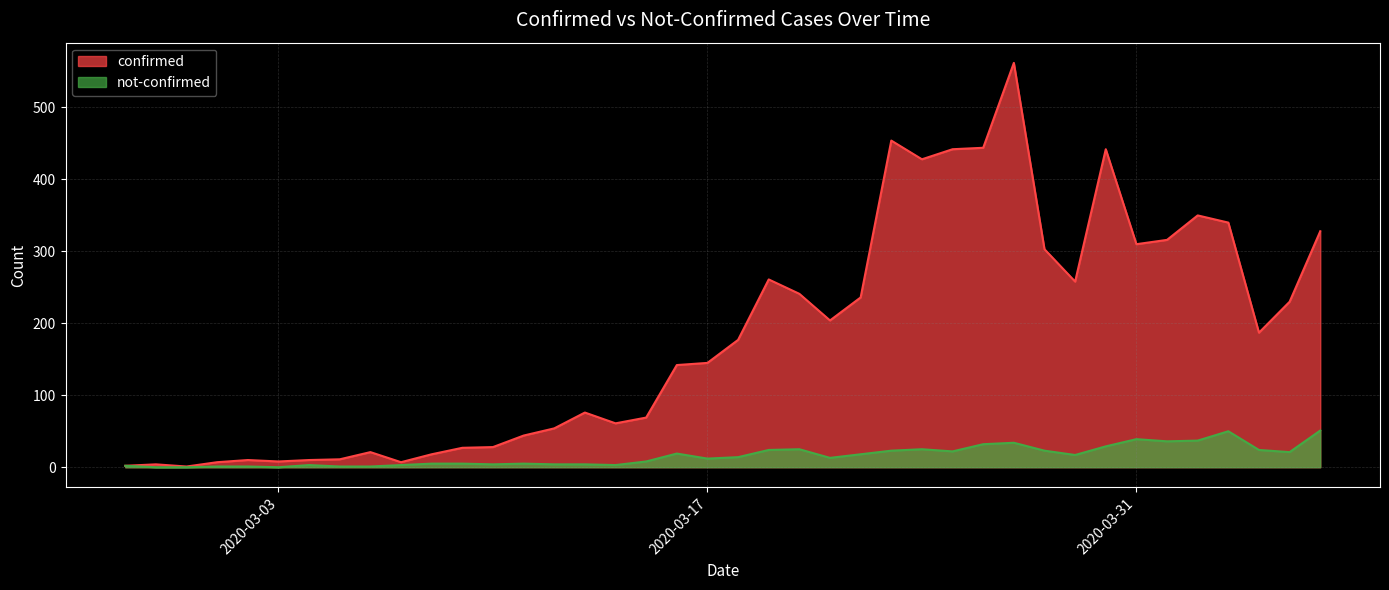

At which category does confirmed reach its first local peak?

2020-02-28